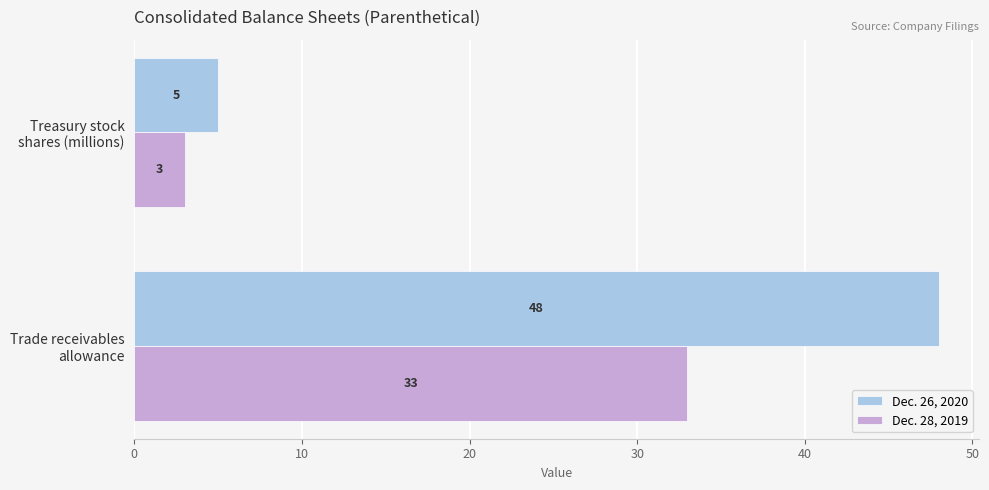

What is the difference between the maximum and minimum values in the Dec. 28, 2019 series?

30